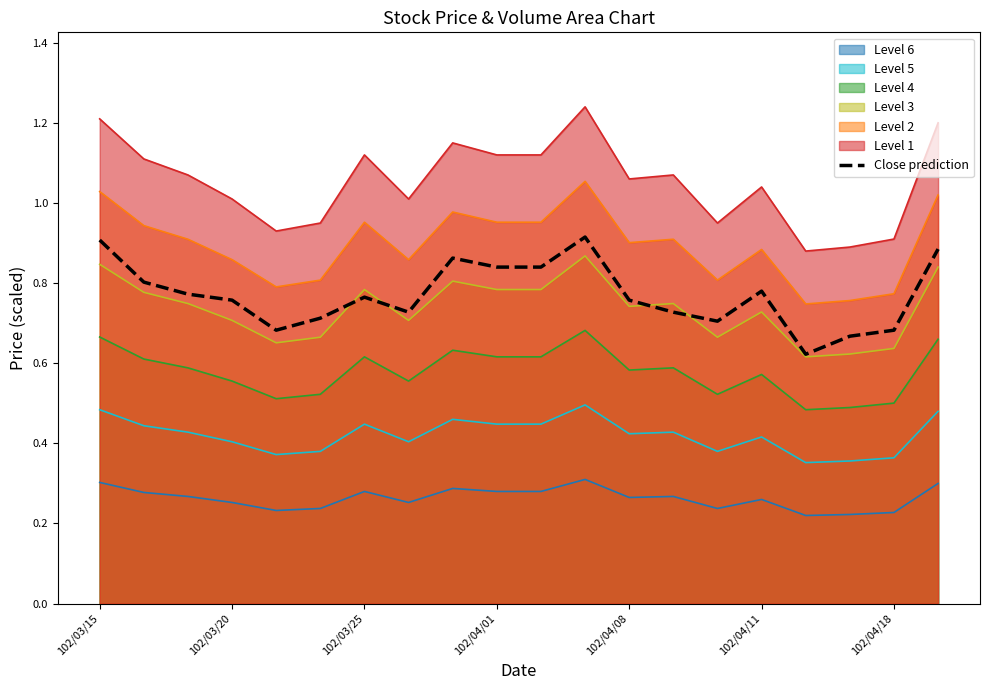

How many interior local peaks (higher than both neighbors) does the data have?

4